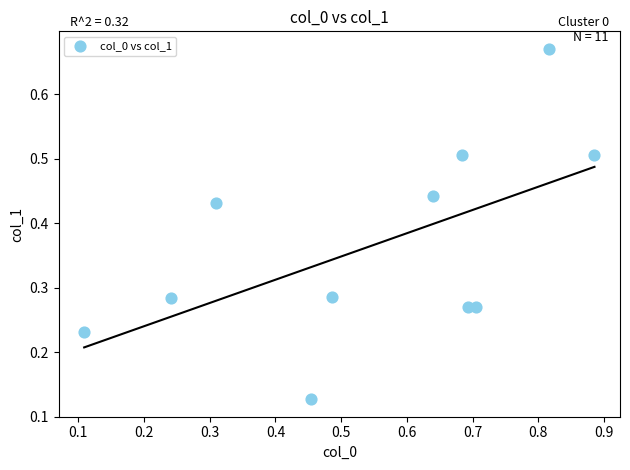

What is the range of X values (max minus min)?

0.8